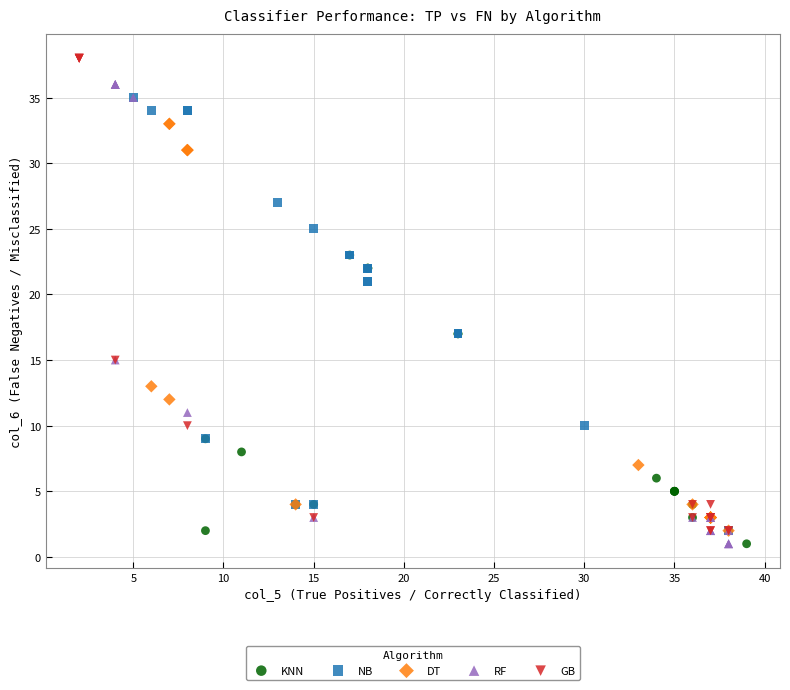

Which series contains the highest Y value?

GB